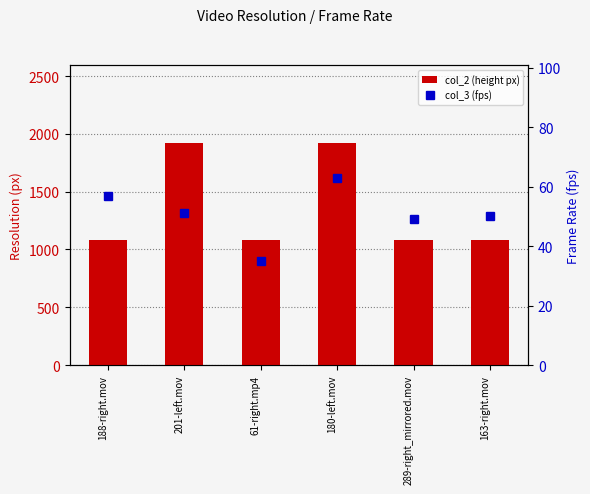

Is the value of col_3 (fps) at 163-right.mov greater than the value of col_2 (height px) at 188-right.mov?

No